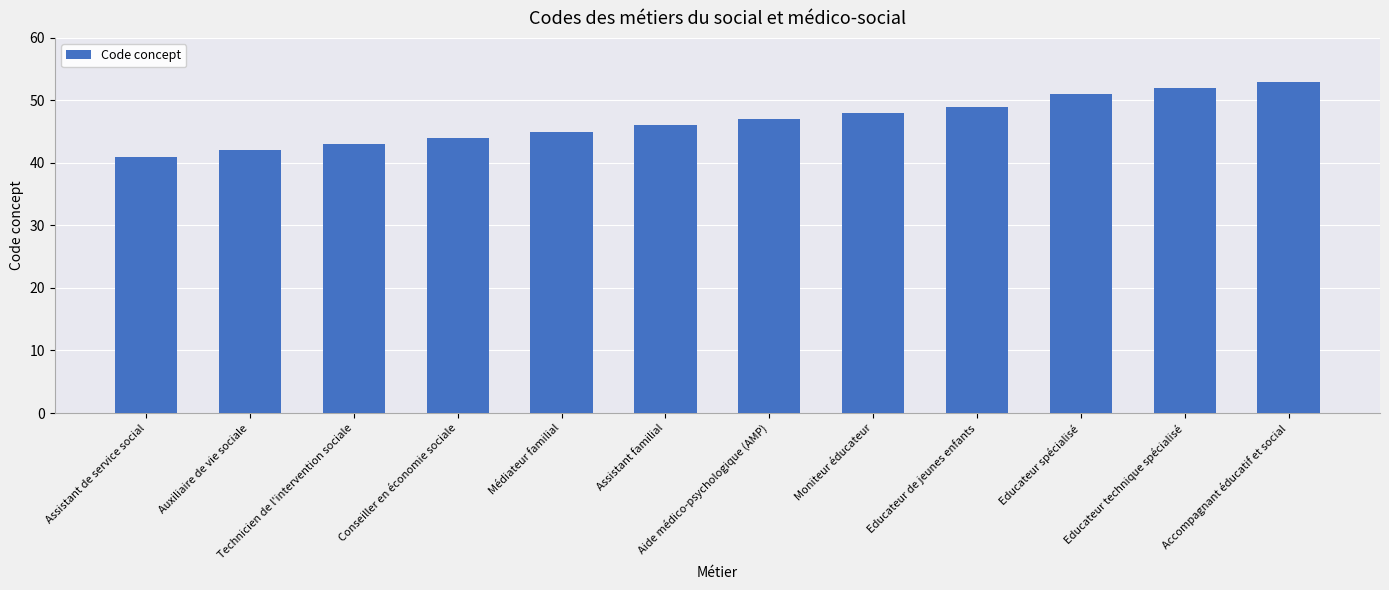

What is the value of the 9th bar from the left?

49